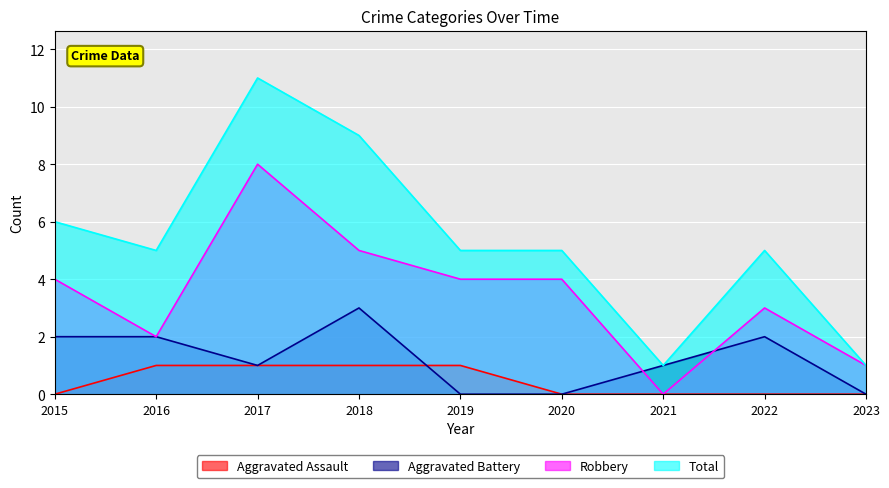

What is the difference between the second highest and minimum values in the Total series?

8